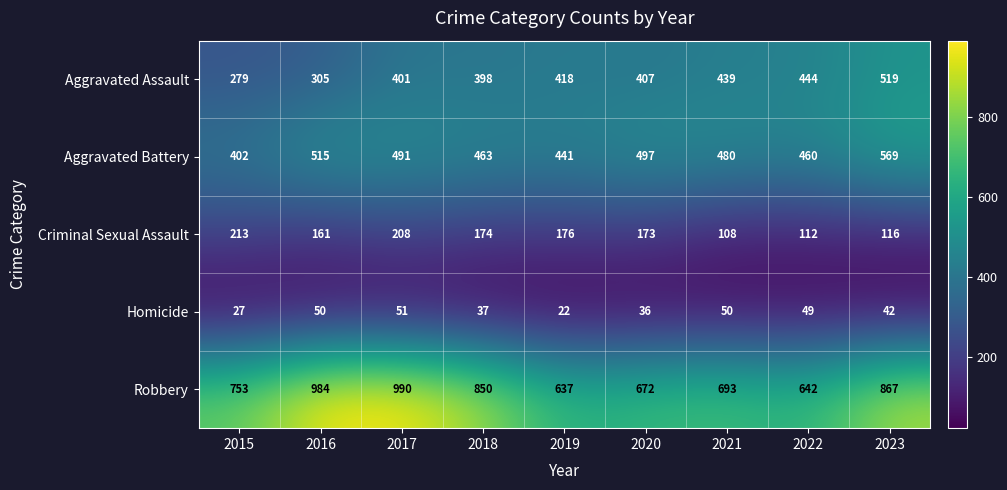

Count the number of data series in this chart.

5